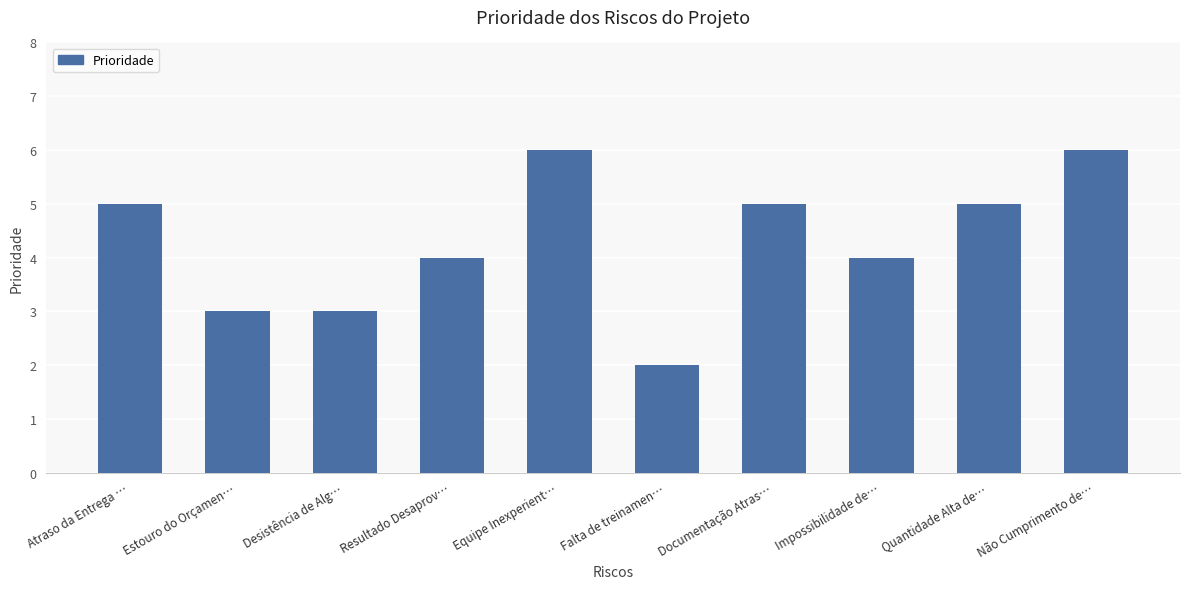

How many bars are there in total?

10